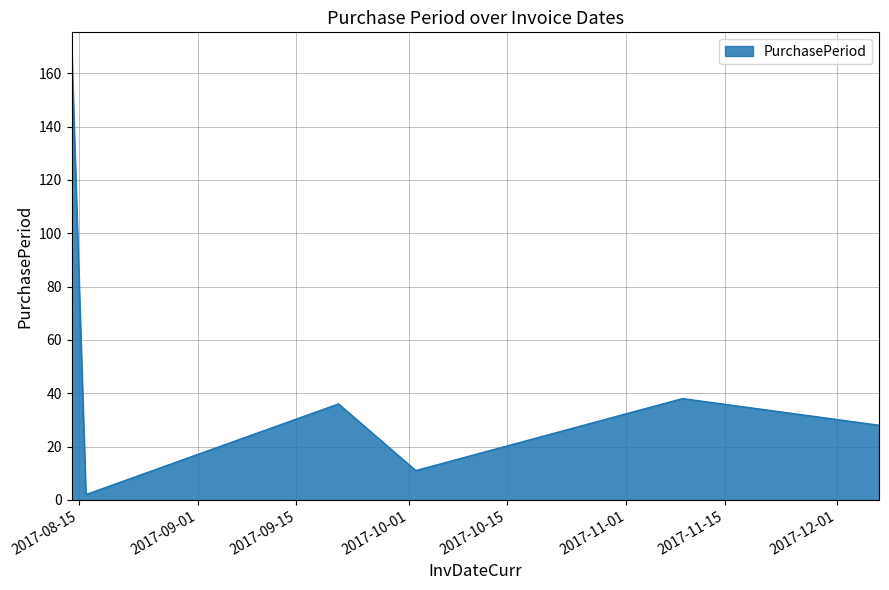

What is the average value?

47